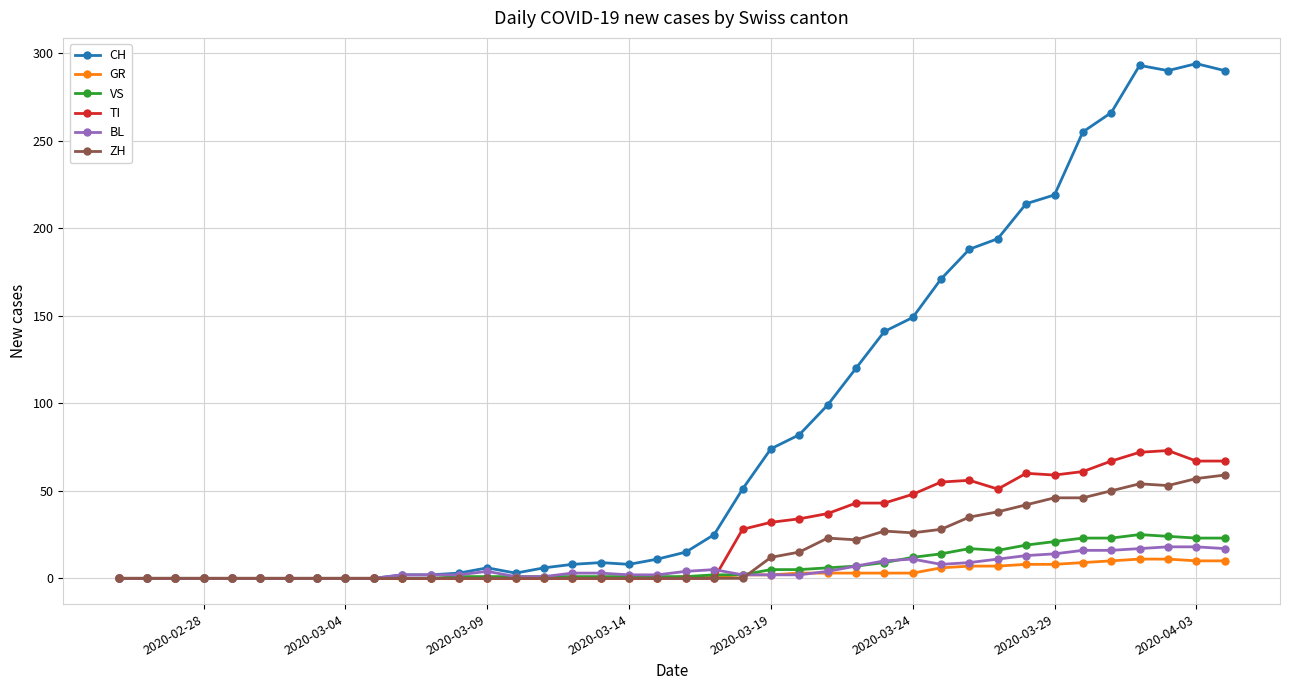

At how many categories does at least one series exceed 103?

14